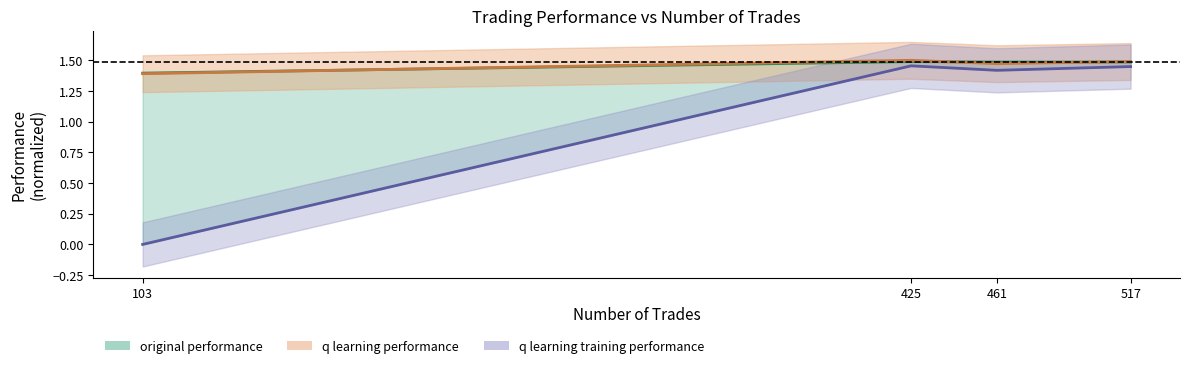

What is the difference between the maximum and minimum values in the q learning performance series?

0.1